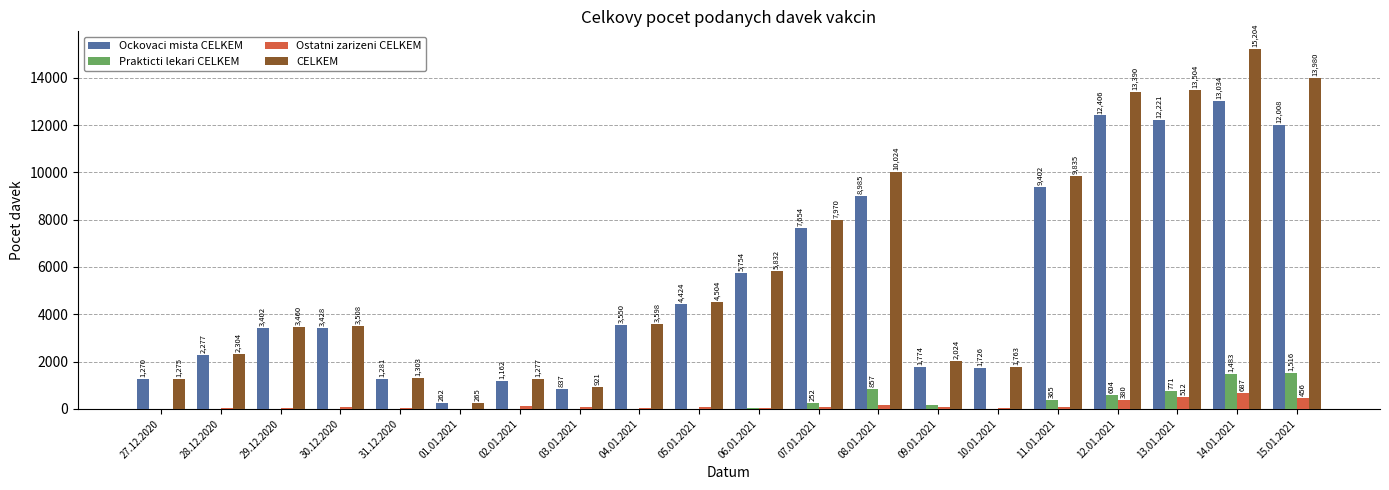

Is it true that CELKEM equals 21099 at 14.01.2021?

False